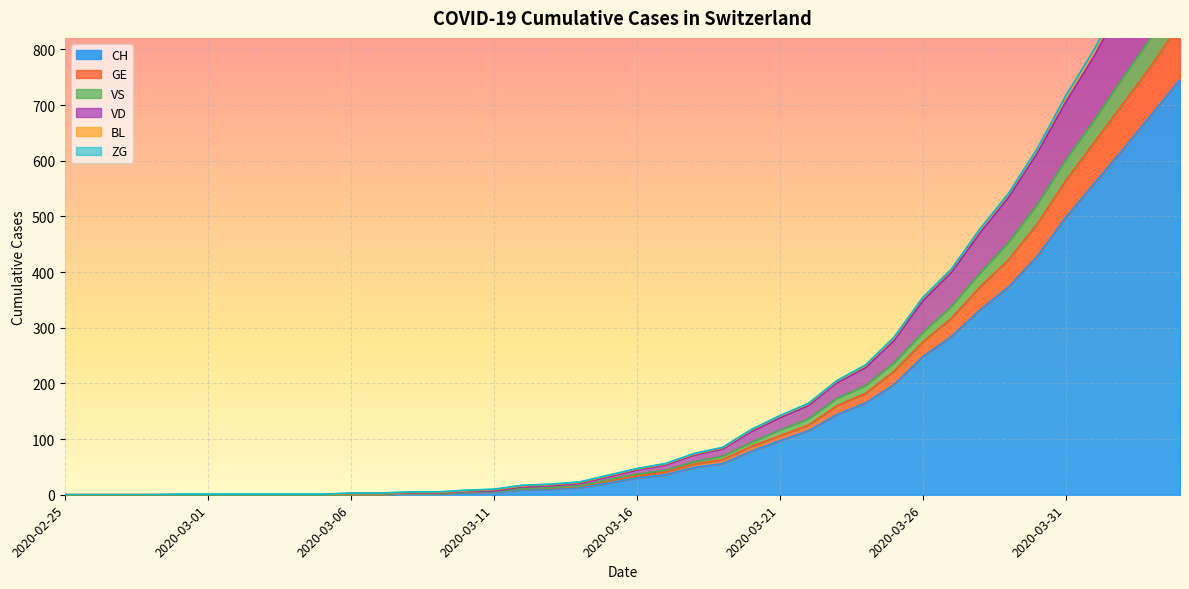

What is the total value across all series at 2020-03-21?

461